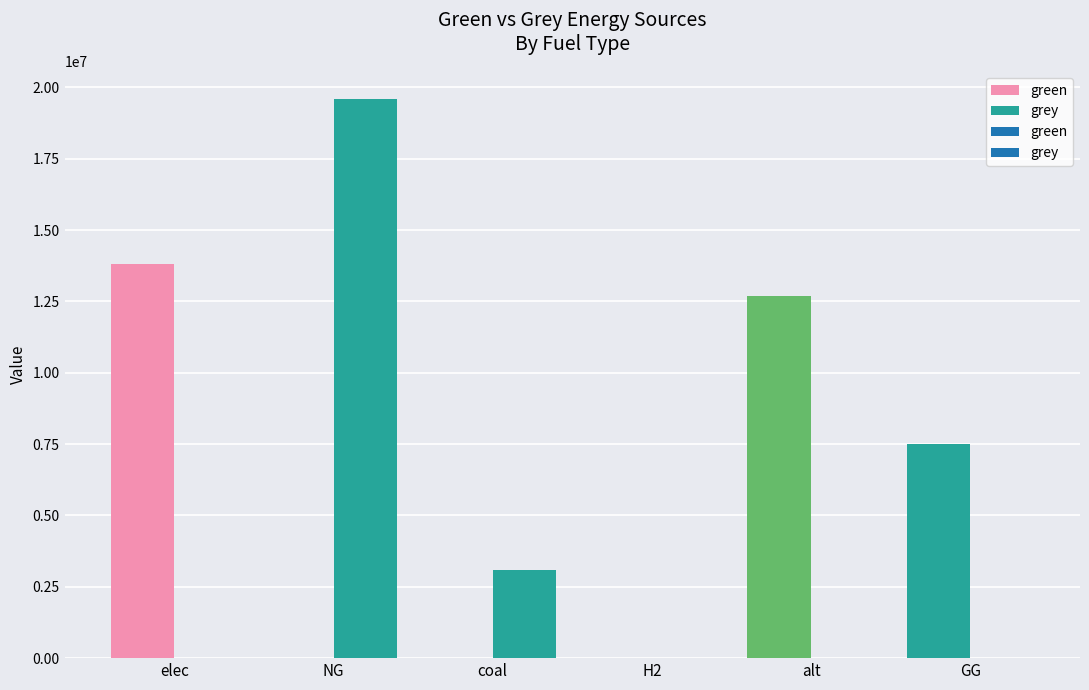

Is the value of green at elec greater than the value of grey at alt?

Yes